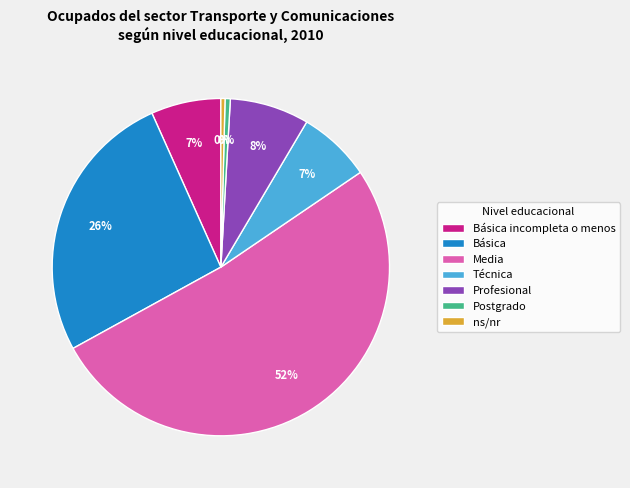

True or false: Básica incompleta o menos accounts for 7% of the total.

True